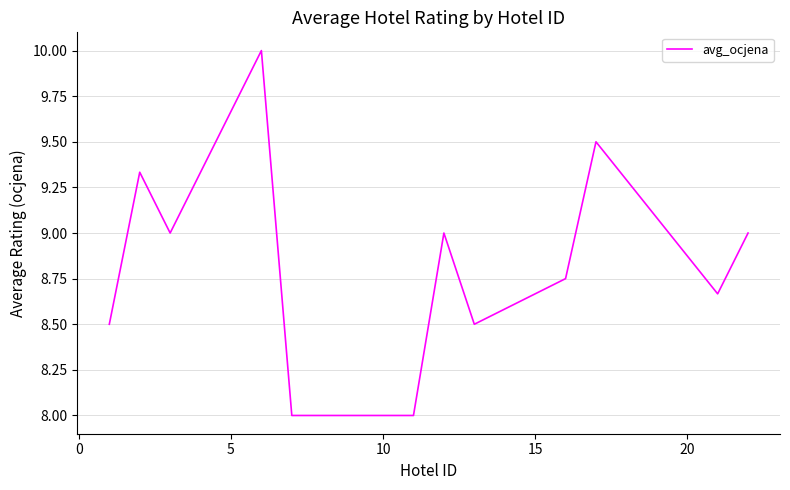

What is the maximum value shown in the chart?

10.0